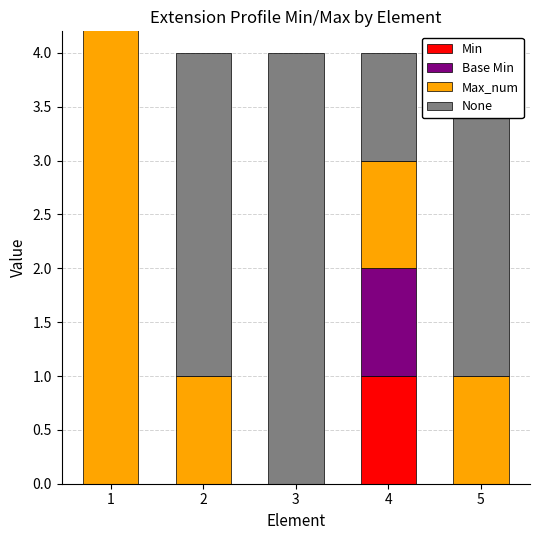

What is the average value of the Max_num series?

200